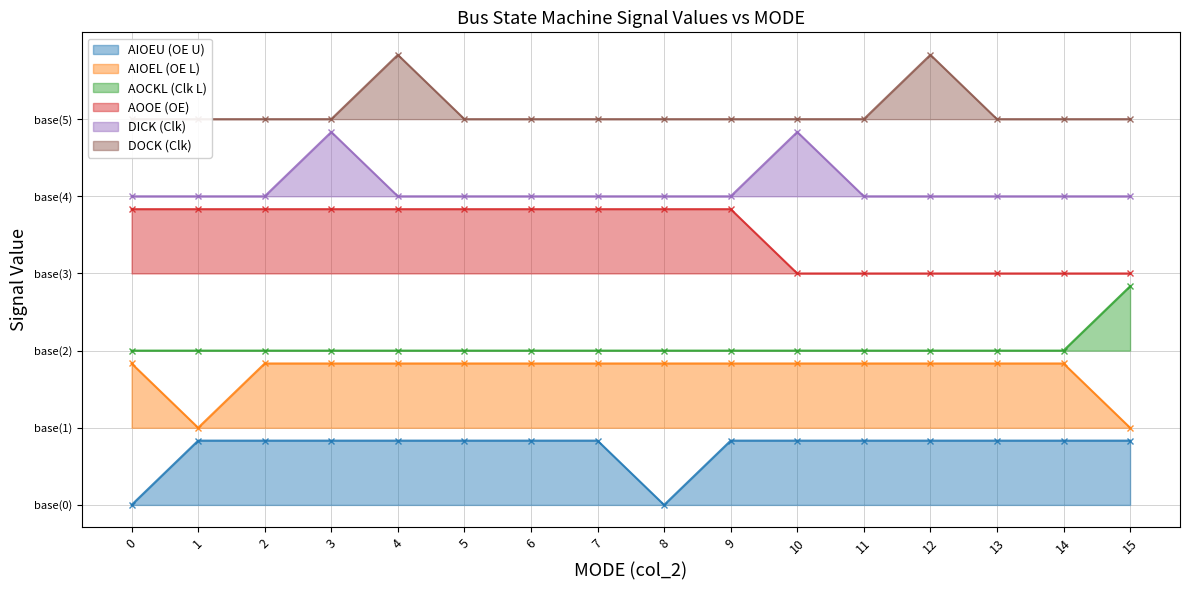

The AOCKL (Clk L) series shows 5.2 at 15. True or false?

False